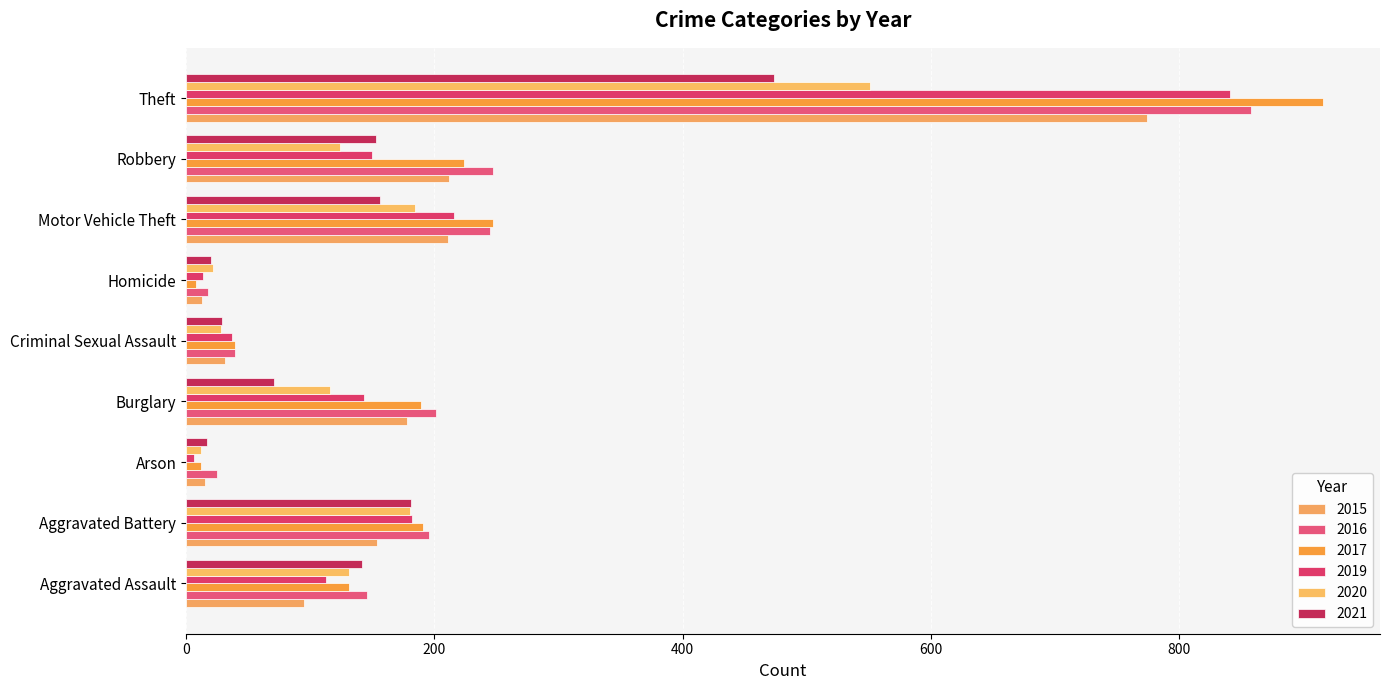

What is the total value across all series at Aggravated Assault?

758